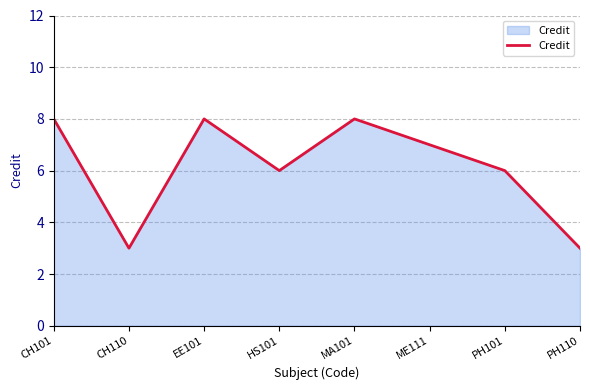

What is the difference between the second highest and second lowest values?

5